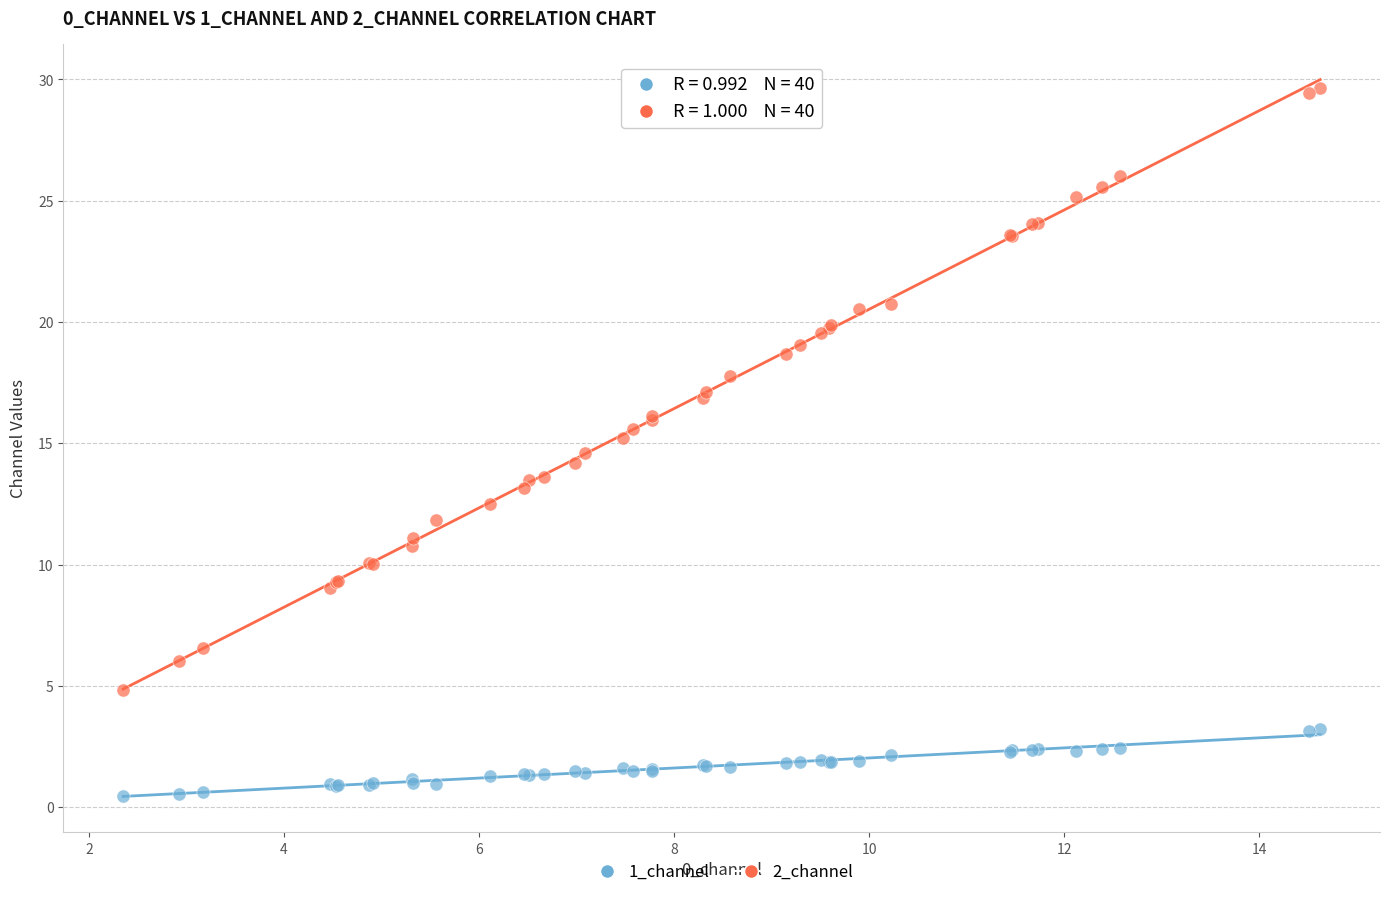

Which series has the largest Y range (max minus min)?

2_channel